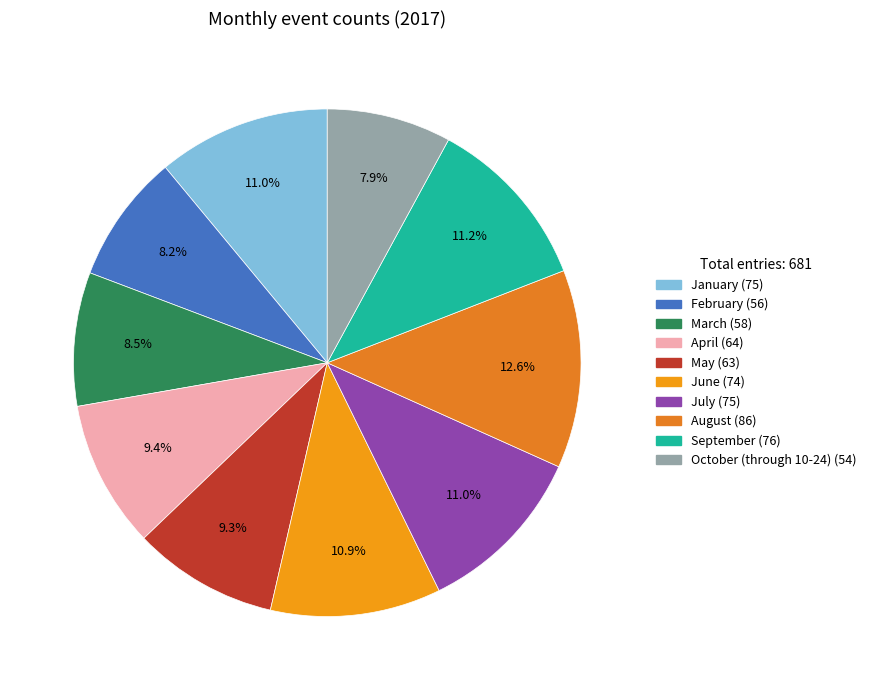

What percentage do March and June together represent?

19.4%